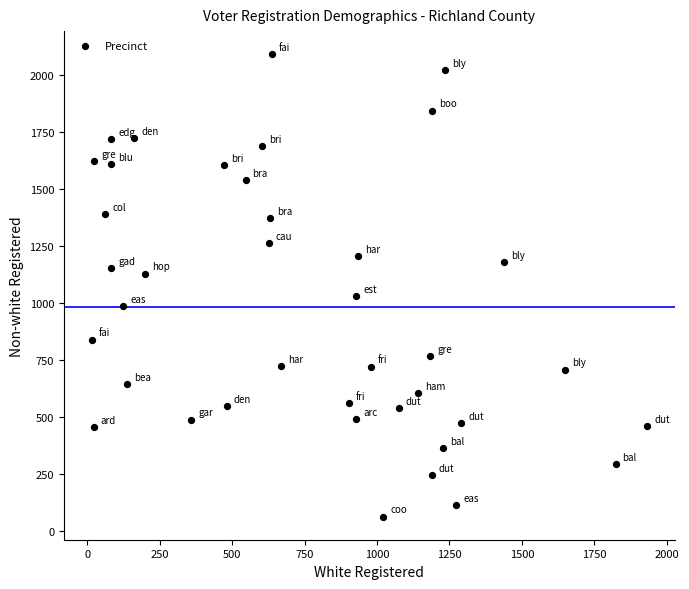

What is the range of Y values (max minus min)?

2026